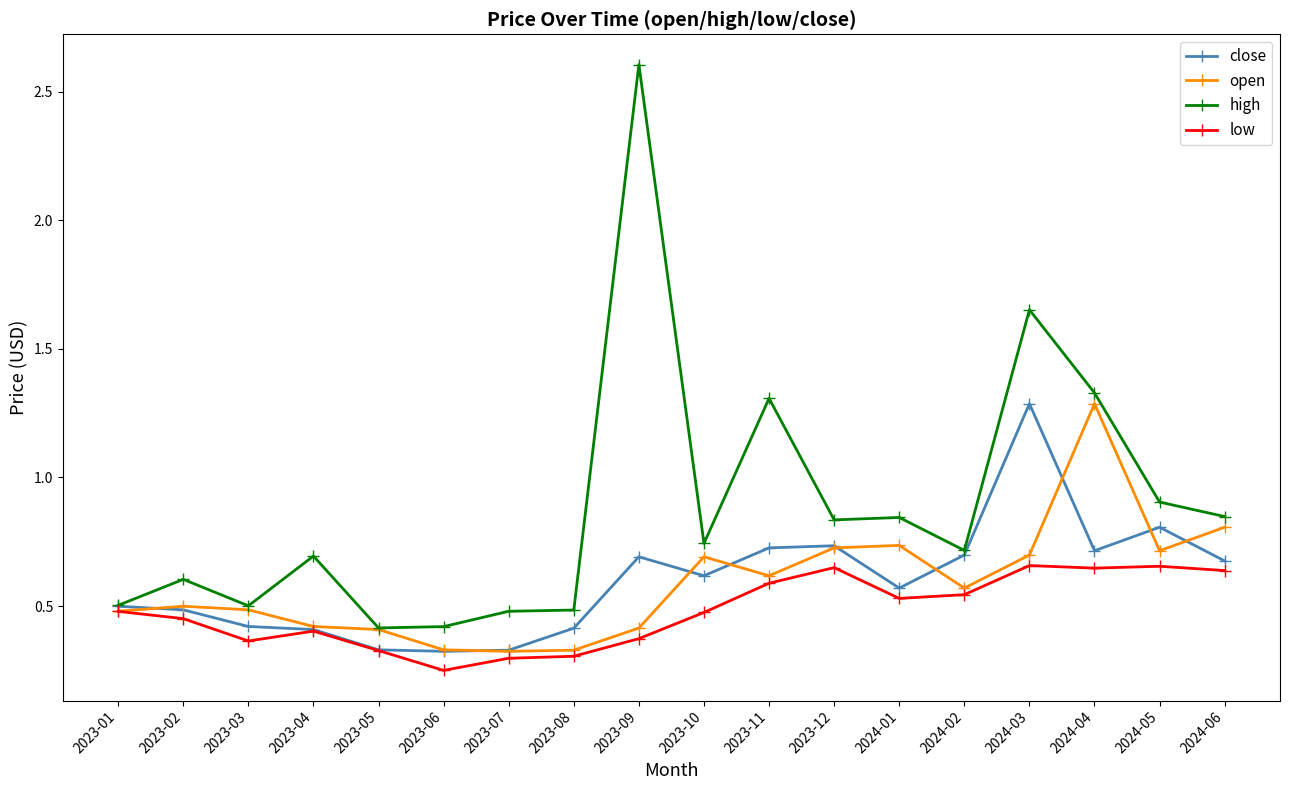

What is the label of the 11th point from the left?

2023-11